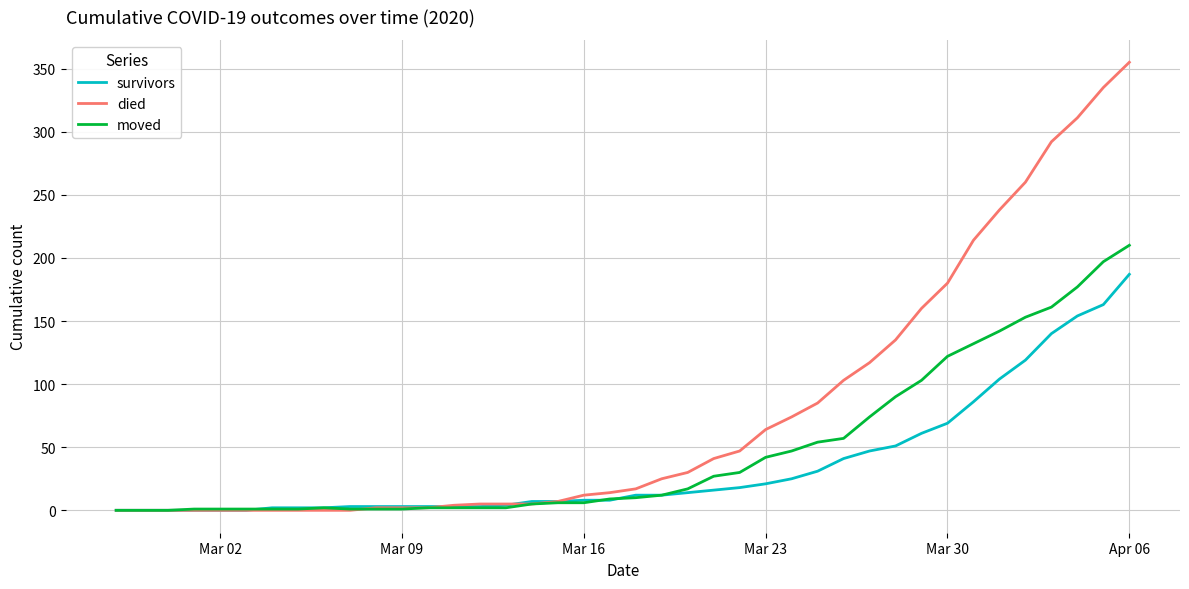

Which series has the largest total across all categories?

died